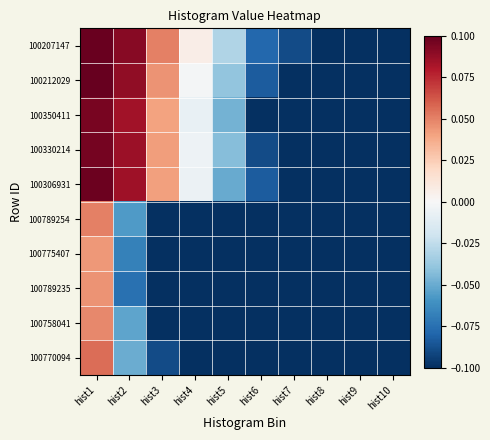

Reading left to right, list all the values displayed in this chart.

100207147: hist1=0.1	hist2=0.1	hist3=0.1	hist4=0.0	hist5=-0.0	hist6=-0.1	hist7=-0.1	hist8=-0.1	hist9=-0.1	hist10=-0.1
100212029: hist1=0.1	hist2=0.1	hist3=0.0	hist4=-0.0	hist5=-0.0	hist6=-0.1	hist7=-0.1	hist8=-0.1	hist9=-0.1	hist10=-0.1
100350411: hist1=0.1	hist2=0.1	hist3=0.0	hist4=-0.0	hist5=-0.0	hist6=-0.1	hist7=-0.1	hist8=-0.1	hist9=-0.1	hist10=-0.1
100330214: hist1=0.1	hist2=0.1	hist3=0.0	hist4=-0.0	hist5=-0.0	hist6=-0.1	hist7=-0.1	hist8=-0.1	hist9=-0.1	hist10=-0.1
100306931: hist1=0.1	hist2=0.1	hist3=0.0	hist4=-0.0	hist5=-0.1	hist6=-0.1	hist7=-0.1	hist8=-0.1	hist9=-0.1	hist10=-0.1
100789254: hist1=0.1	hist2=-0.1	hist3=-0.1	hist4=-0.1	hist5=-0.1	hist6=-0.1	hist7=-0.1	hist8=-0.1	hist9=-0.1	hist10=-0.1
100775407: hist1=0.0	hist2=-0.1	hist3=-0.1	hist4=-0.1	hist5=-0.1	hist6=-0.1	hist7=-0.1	hist8=-0.1	hist9=-0.1	hist10=-0.1
100789235: hist1=0.0	hist2=-0.1	hist3=-0.1	hist4=-0.1	hist5=-0.1	hist6=-0.1	hist7=-0.1	hist8=-0.1	hist9=-0.1	hist10=-0.1
100758041: hist1=0.0	hist2=-0.1	hist3=-0.1	hist4=-0.1	hist5=-0.1	hist6=-0.1	hist7=-0.1	hist8=-0.1	hist9=-0.1	hist10=-0.1
100770094: hist1=0.1	hist2=-0.0	hist3=-0.1	hist4=-0.1	hist5=-0.1	hist6=-0.1	hist7=-0.1	hist8=-0.1	hist9=-0.1	hist10=-0.1